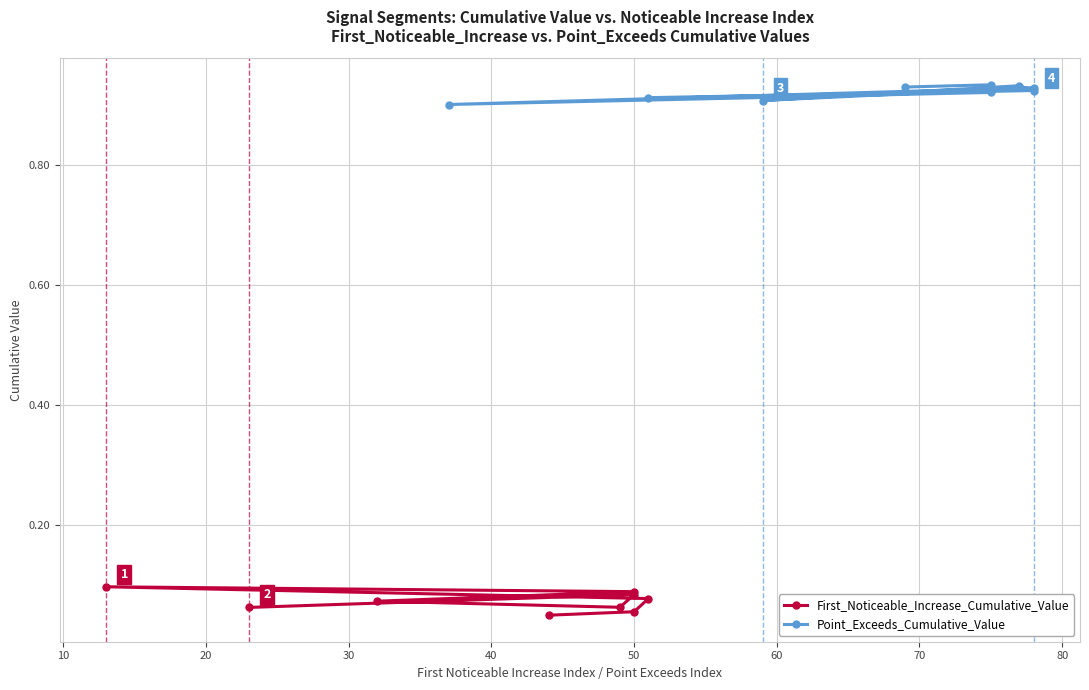

The value of Point_Exceeds_Cumulative_Value at 60 is 1.3. True or false?

False